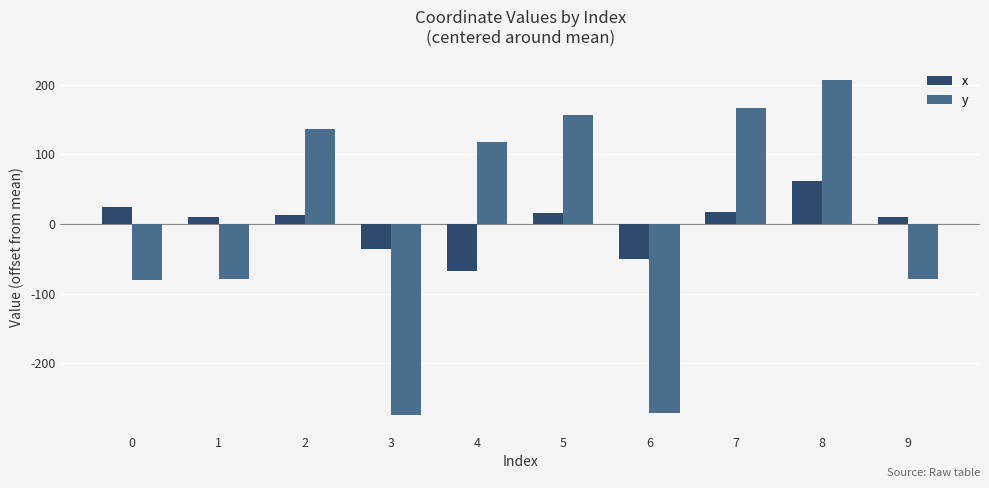

How many values in the y series exceed 118?

5